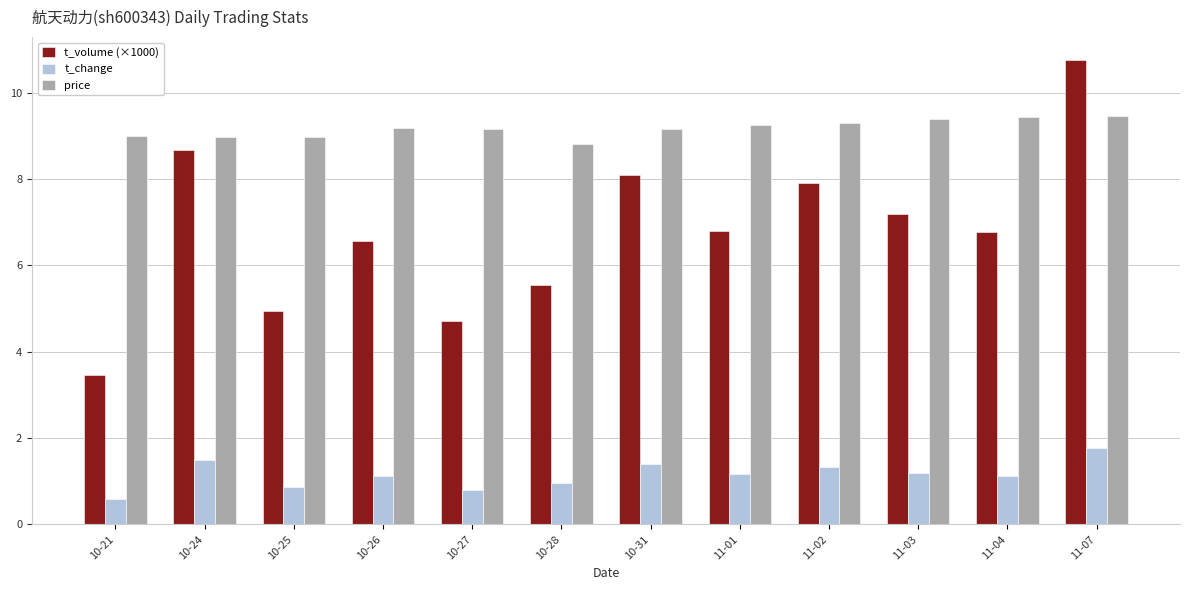

Which series changed the most between 10-21 and 10-27?

t_volume (×1000)